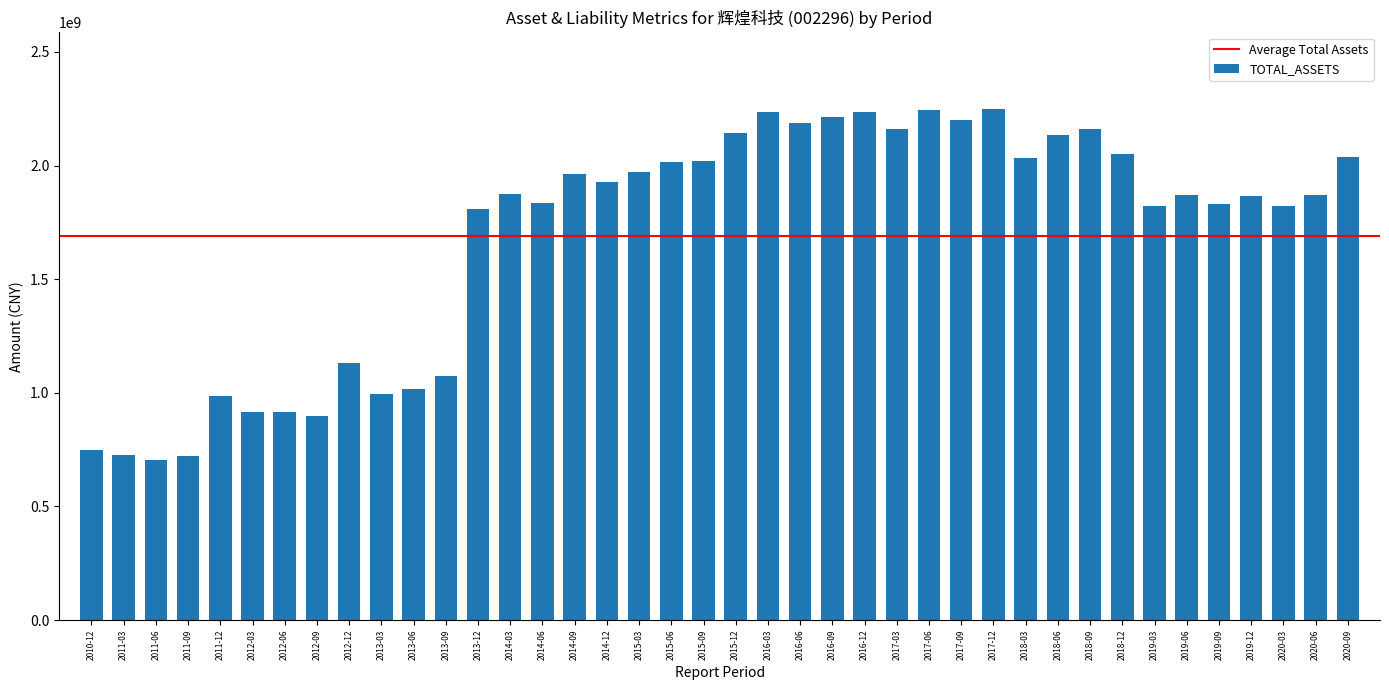

What is the ratio of the value at 2014-09 to the value at 2020-09?

1.0